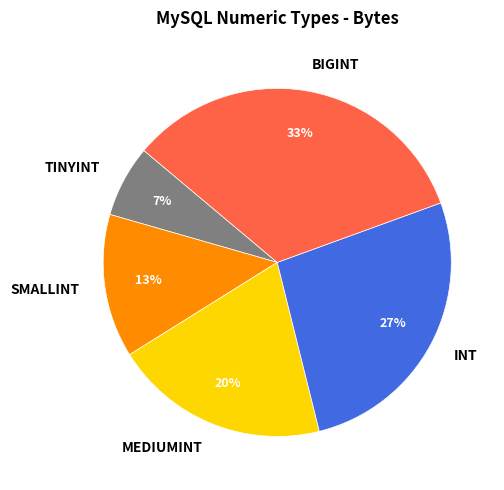

Which category has the smallest portion of the pie?

TINYINT